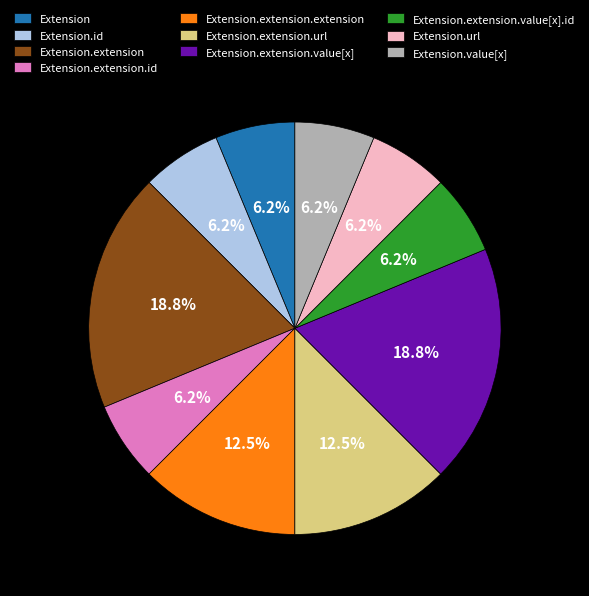

To the nearest percent, what percentage of the pie is Extension?

6%